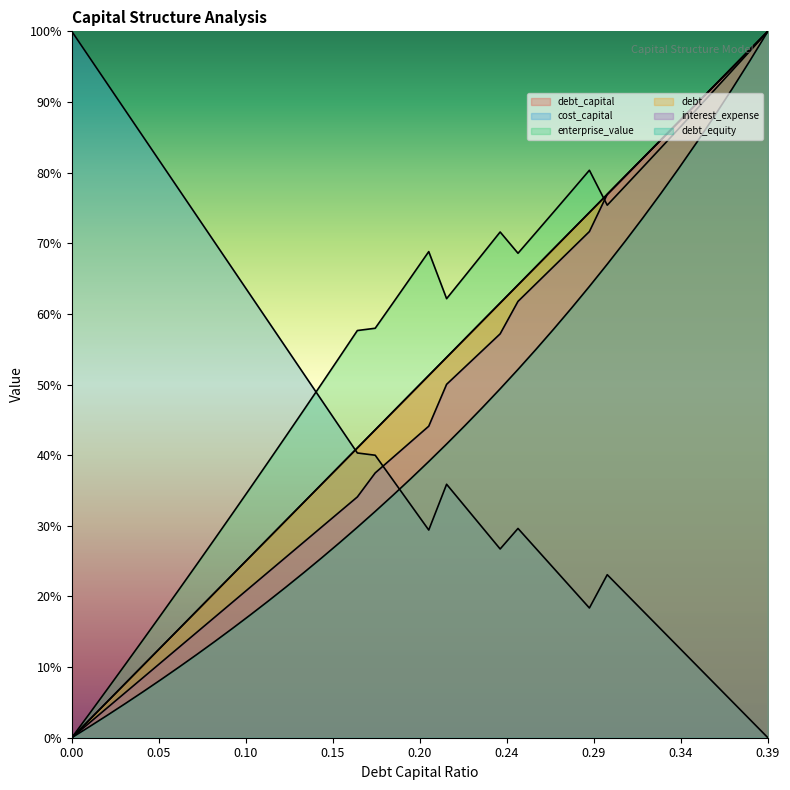

At how many categories does at least one series exceed 0?

40